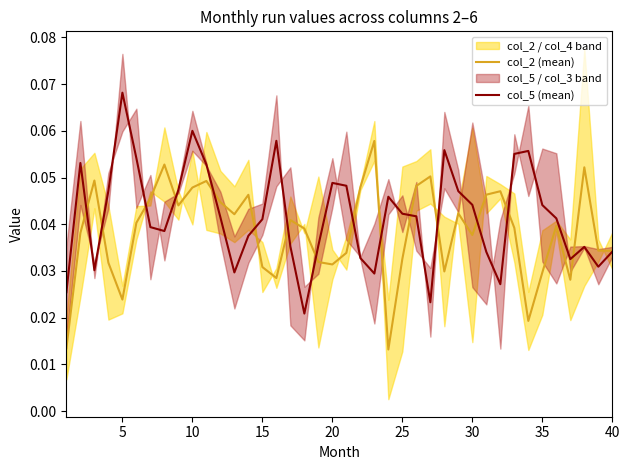

Which series has the largest total across all categories?

col_5 (mean)